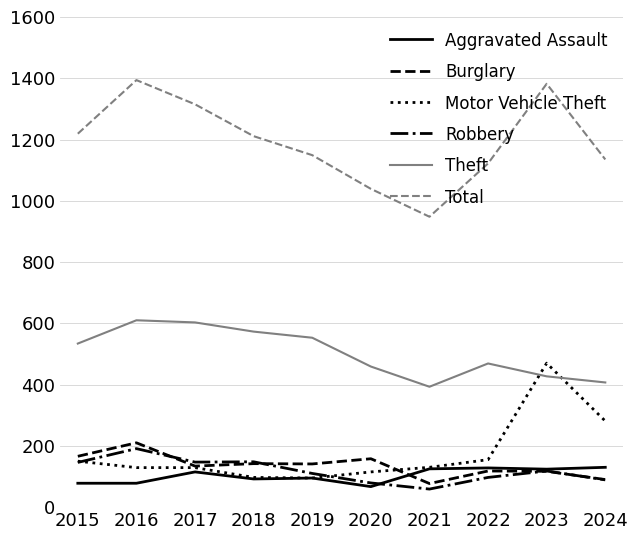

What is the sum of all Aggravated Assault values?

1032